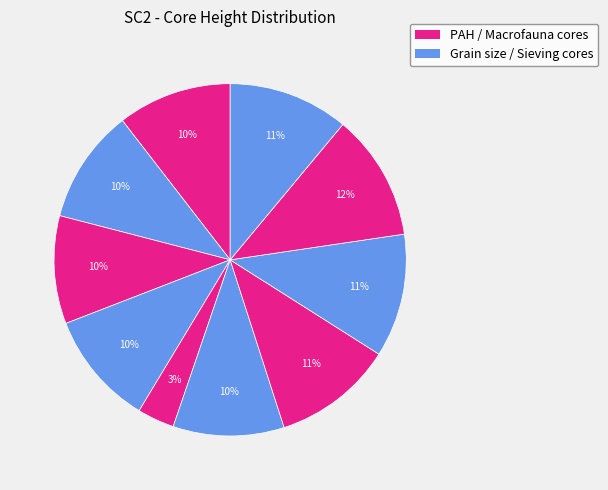

How many slices are in this pie chart?

10